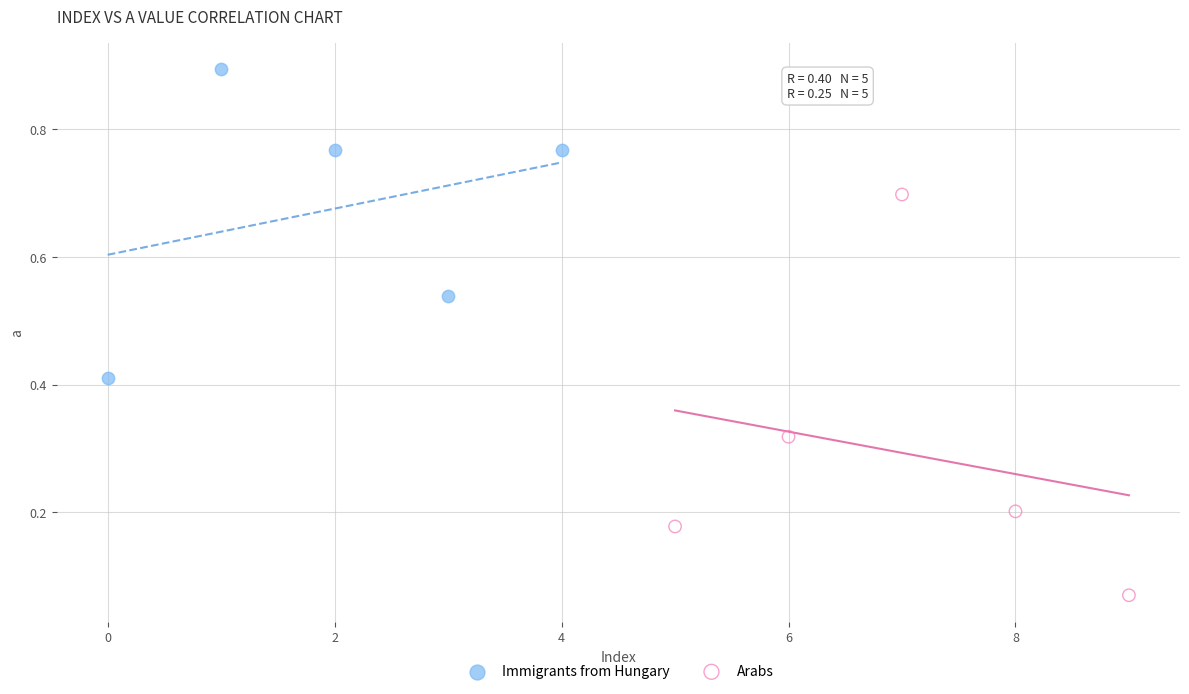

What are all the series names shown in the legend?

Immigrants from Hungary, Arabs